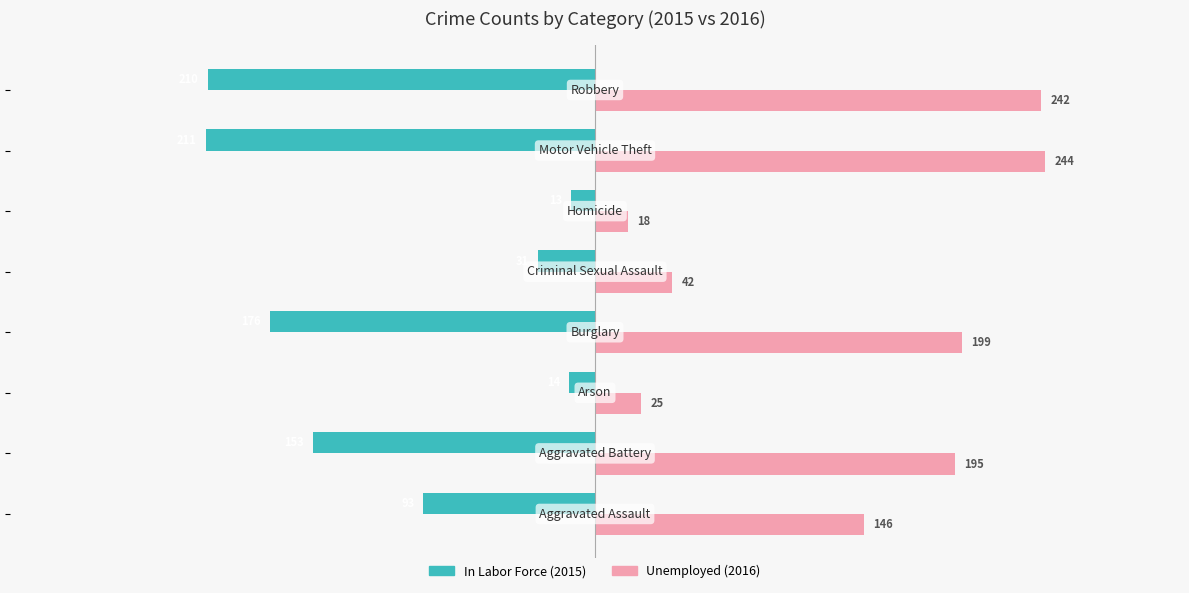

What is the minimum value shown in the chart?

-211